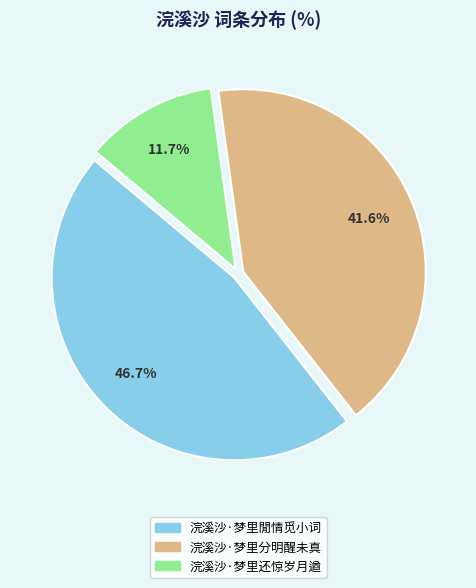

What is the largest slice in the pie chart?

浣溪沙·梦里閒情觅小词